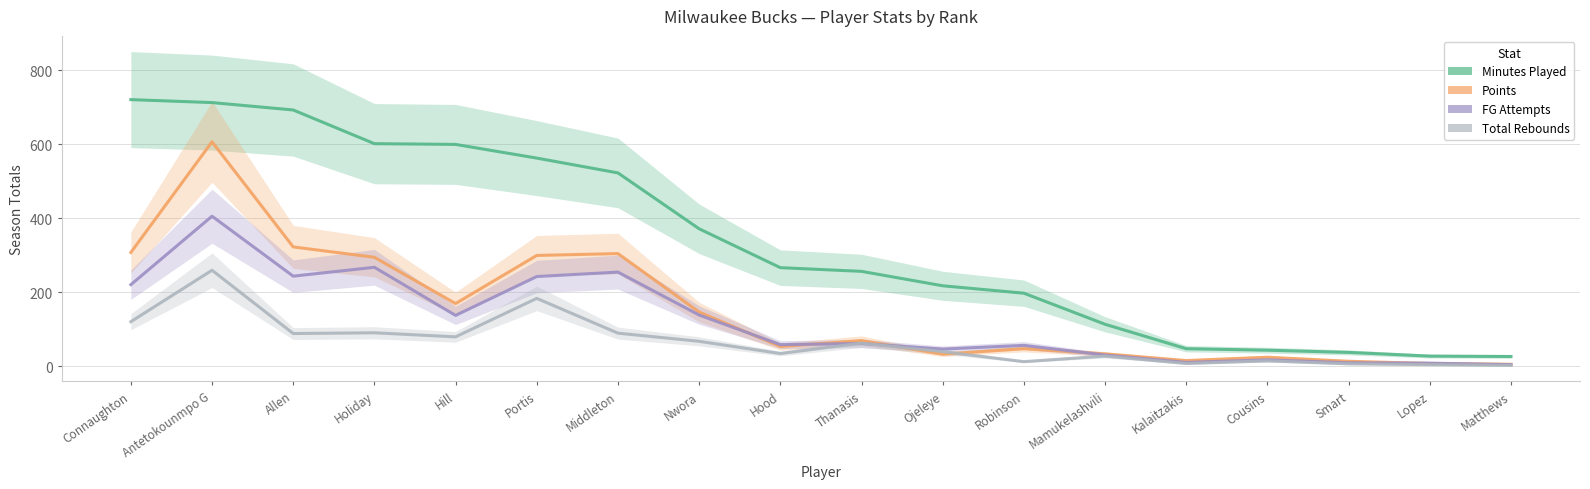

True or false: Minutes Played and FG Attempts intersect in this chart.

False